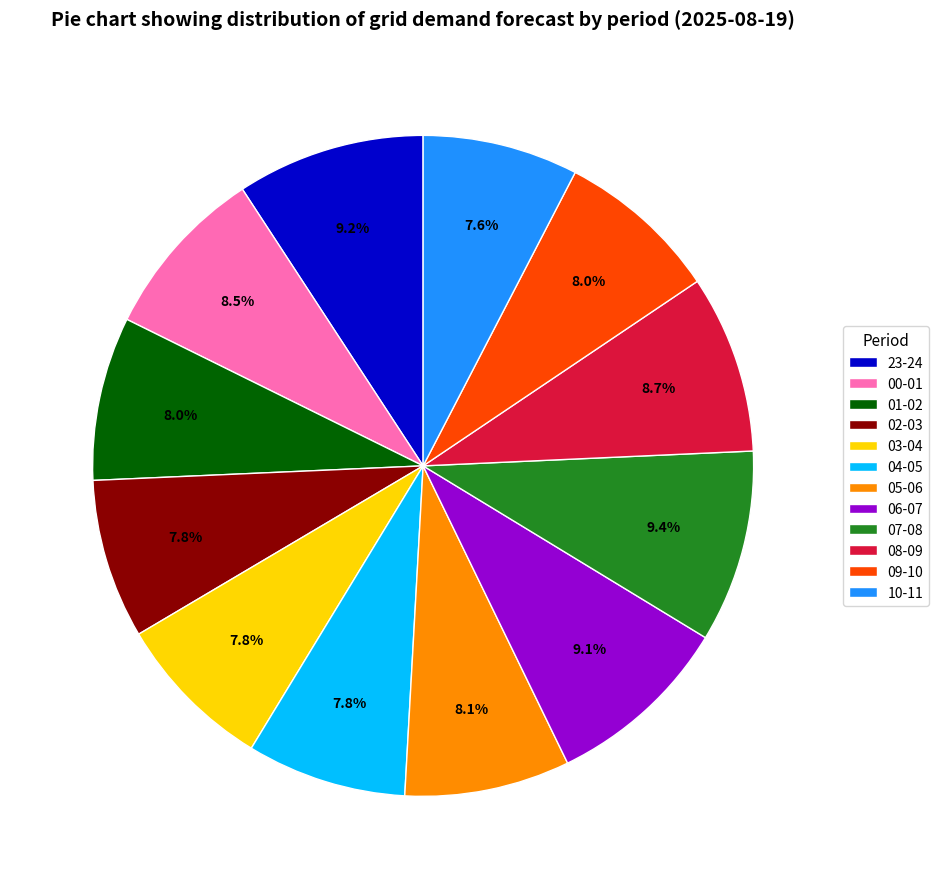

How much of the chart is everything except 06-07?

90.9%